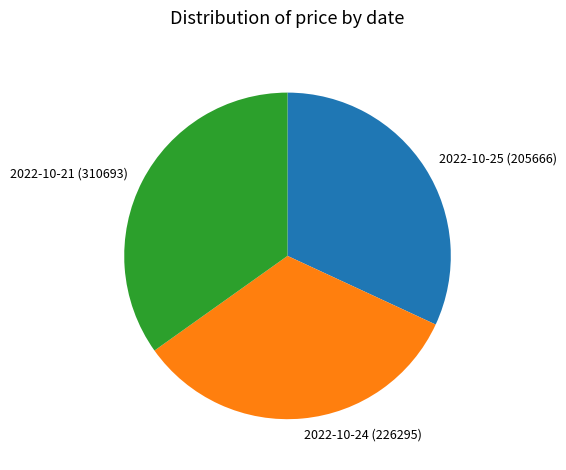

Is 2022-10-21 (310693) the majority of the pie?

No